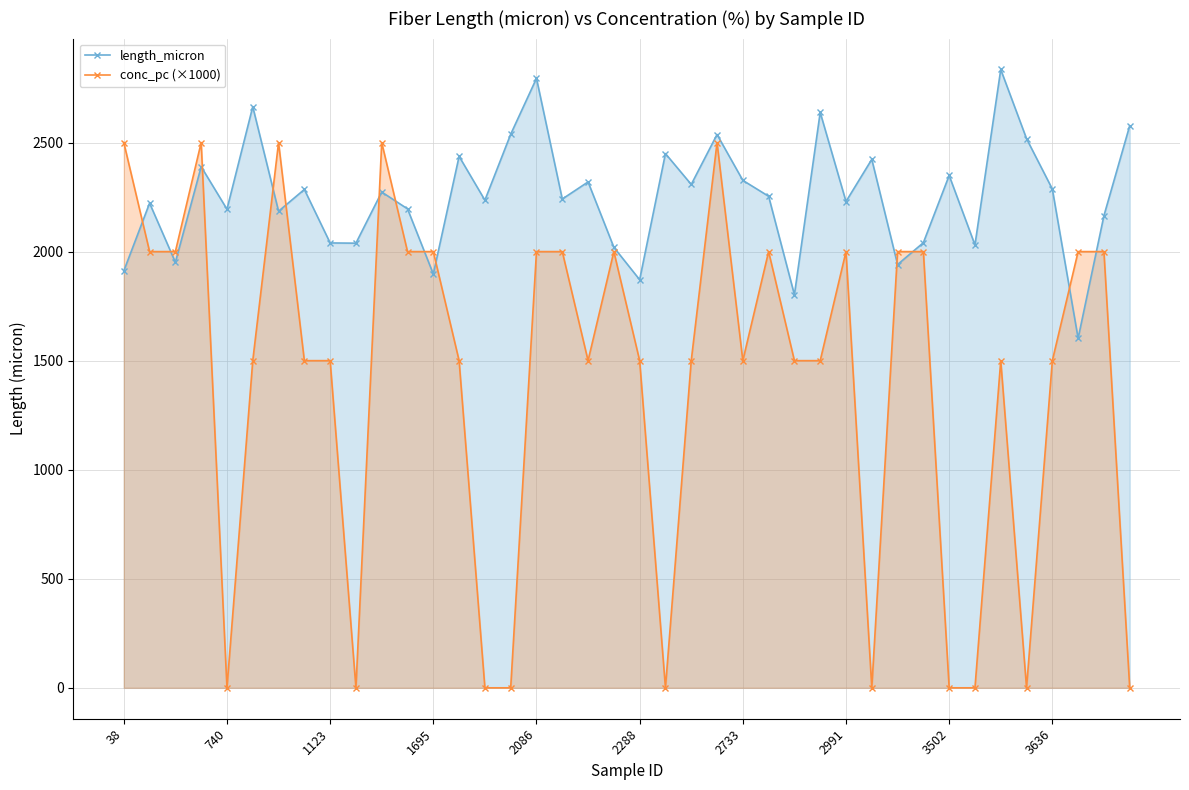

Rank the series by their average value, from lowest to highest.

conc_pc (×1000), length_micron